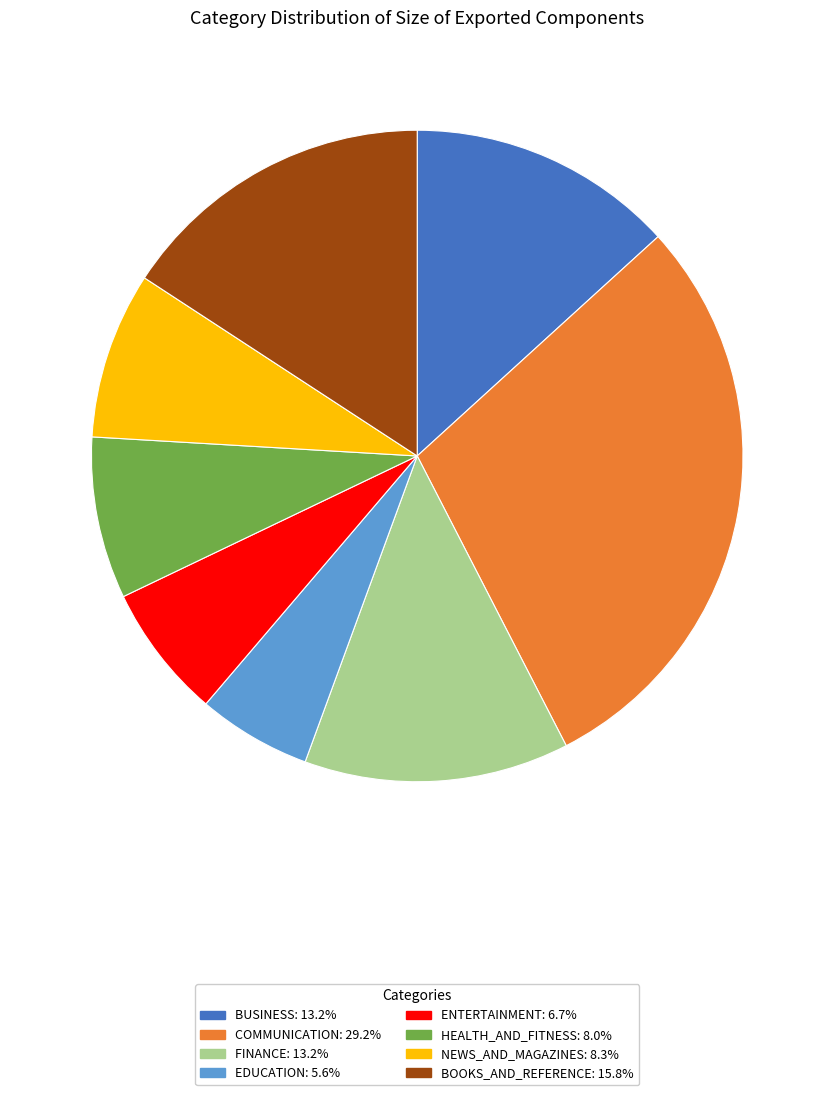

Which slice is the smallest?

EDUCATION